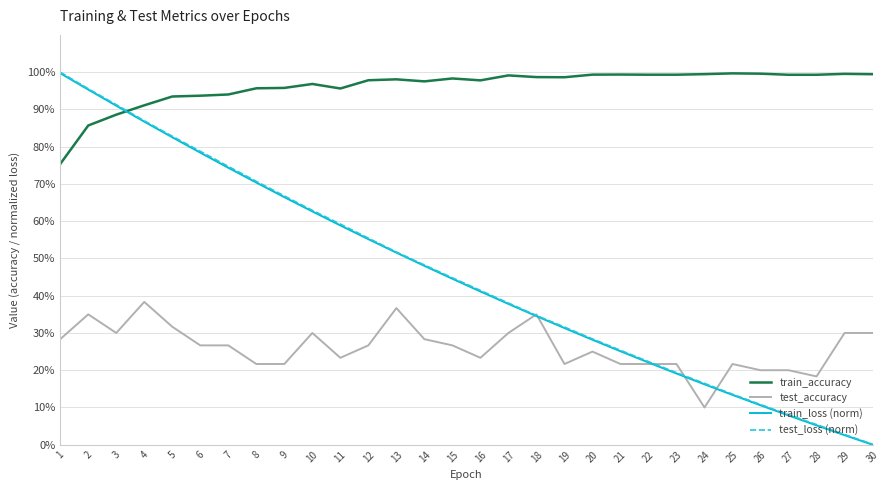

Reading left to right, transcribe all the data shown in this chart.

train_accuracy: 0.8	0.9	0.9	0.9	0.9	0.9	0.9	1.0	1.0	1.0	1.0	1.0	1.0	1.0	1.0	1.0	1.0	1.0	1.0	1.0	1.0	1.0	1.0	1.0	1.0	1.0	1.0	1.0	1.0	1.0
test_accuracy: 0.3	0.3	0.3	0.4	0.3	0.3	0.3	0.2	0.2	0.3	0.2	0.3	0.4	0.3	0.3	0.2	0.3	0.3	0.2	0.2	0.2	0.2	0.2	0.1	0.2	0.2	0.2	0.2	0.3	0.3
train_loss (norm): 1.0	1.0	0.9	0.9	0.8	0.8	0.7	0.7	0.7	0.6	0.6	0.6	0.5	0.5	0.4	0.4	0.4	0.3	0.3	0.3	0.3	0.2	0.2	0.2	0.1	0.1	0.1	0.1	0.0	0.0
test_loss (norm): 1.0	1.0	0.9	0.9	0.8	0.8	0.7	0.7	0.7	0.6	0.6	0.6	0.5	0.5	0.4	0.4	0.4	0.3	0.3	0.3	0.3	0.2	0.2	0.2	0.1	0.1	0.1	0.1	0.0	0.0